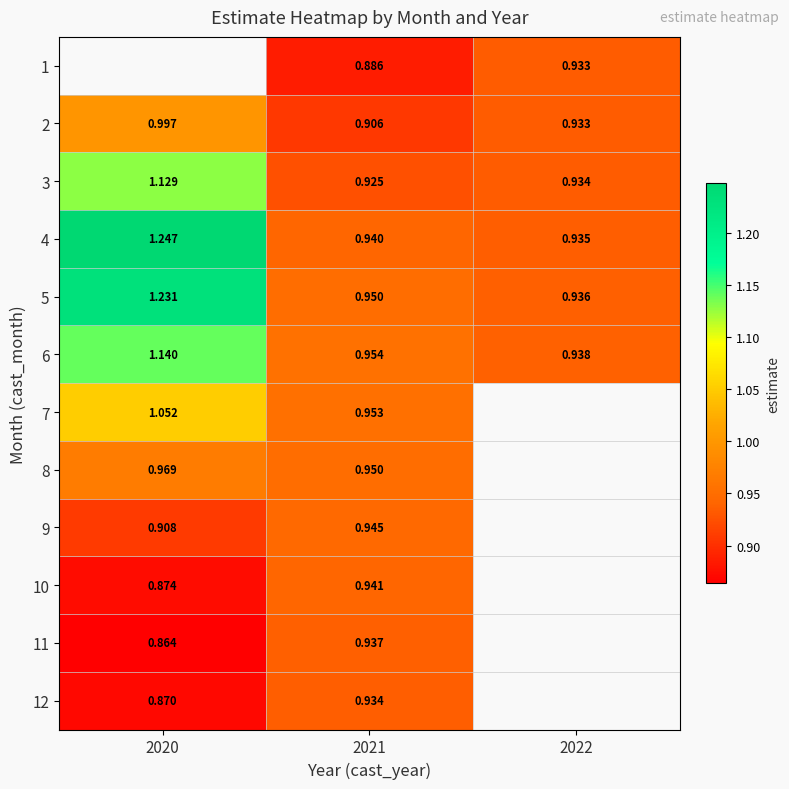

Is the value of 7 at 2020 greater than the value of 12 at 2020?

Yes